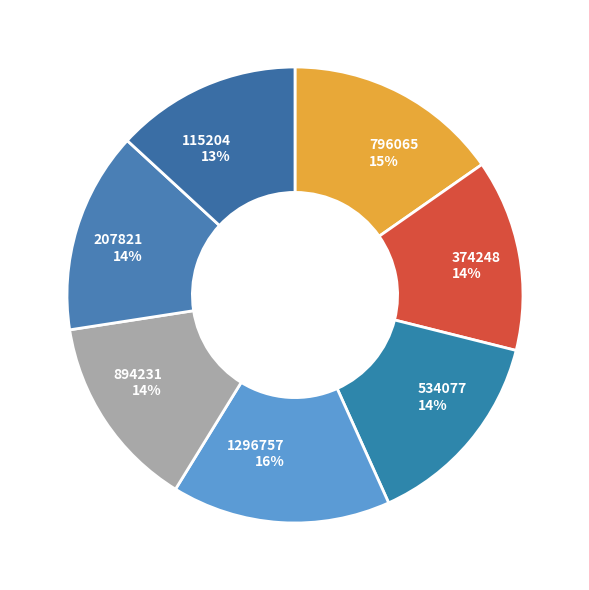

The 115204 slice represents 1% of the pie. True or false?

False